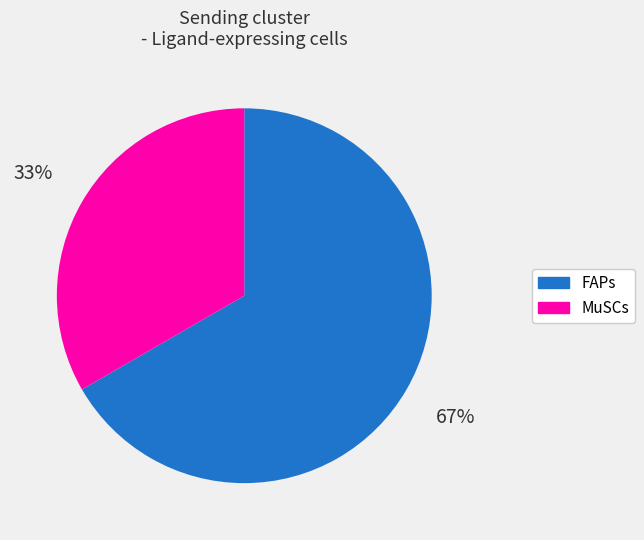

Do FAPs and MuSCs together represent more than half of the pie?

Yes